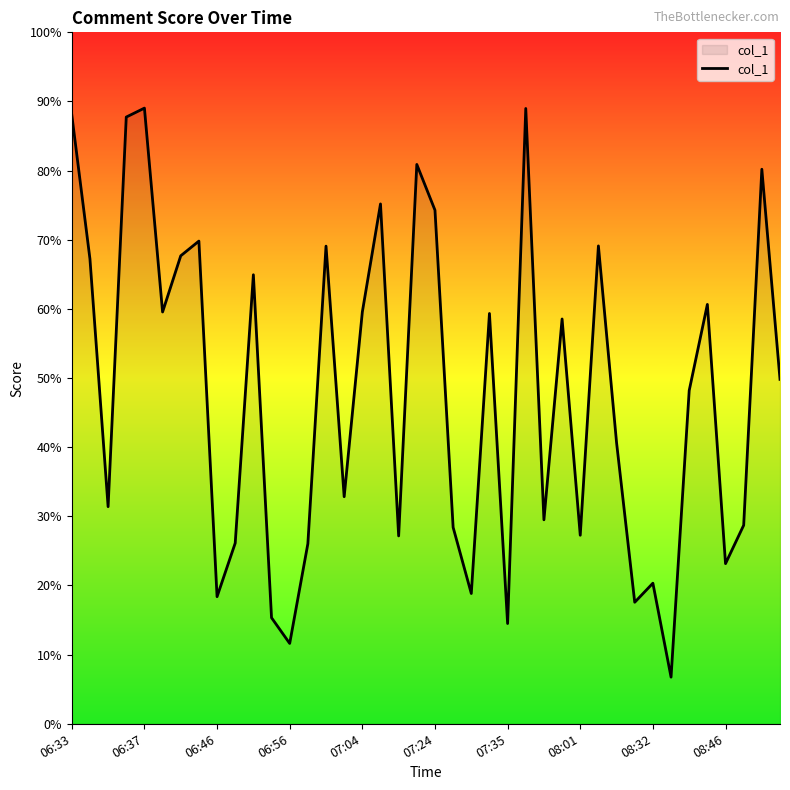

What is the maximum value shown in the chart?

89.0